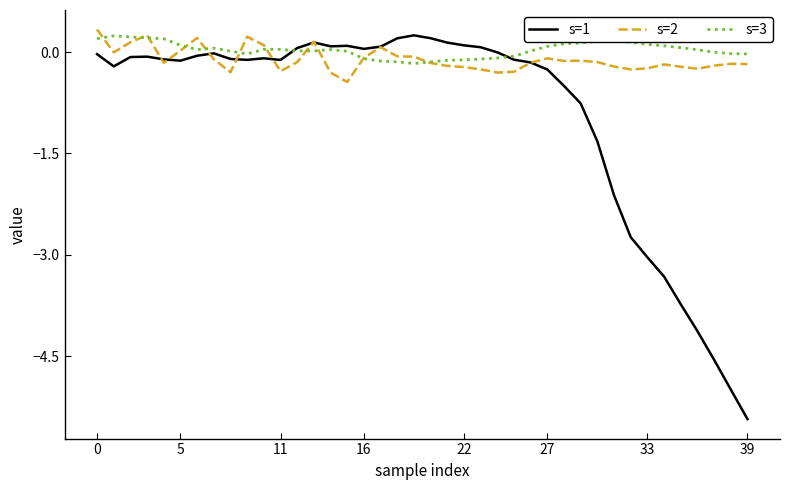

Rank the series by their average value, from lowest to highest.

s=1, s=2, s=3